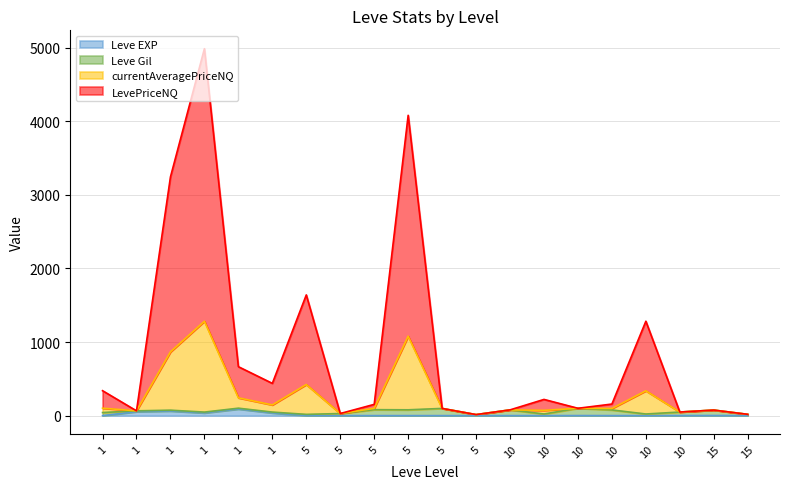

How many lines are shown in the chart?

4